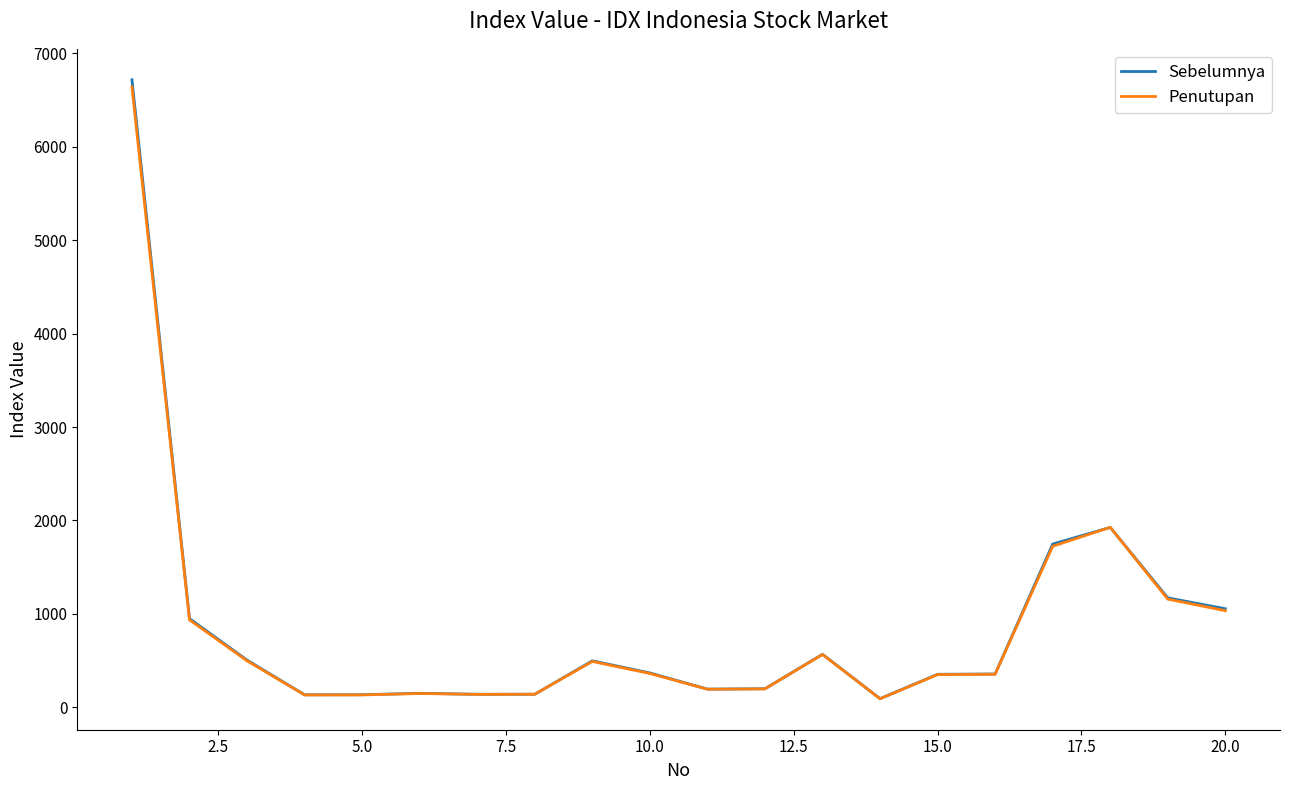

What is the difference between the maximum and minimum values in the Sebelumnya series?

6625.8